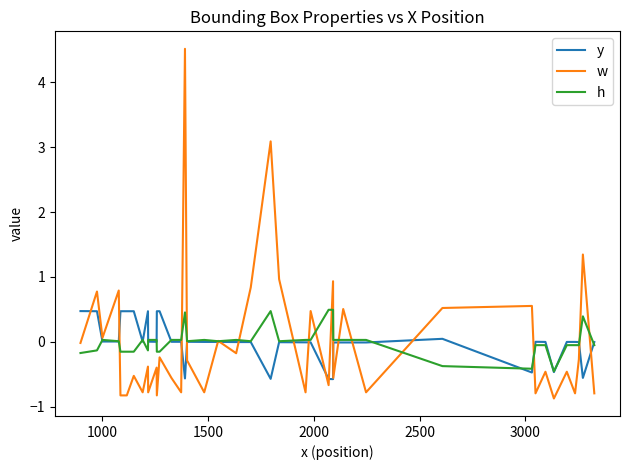

What is the highest value of the y series?

0.5